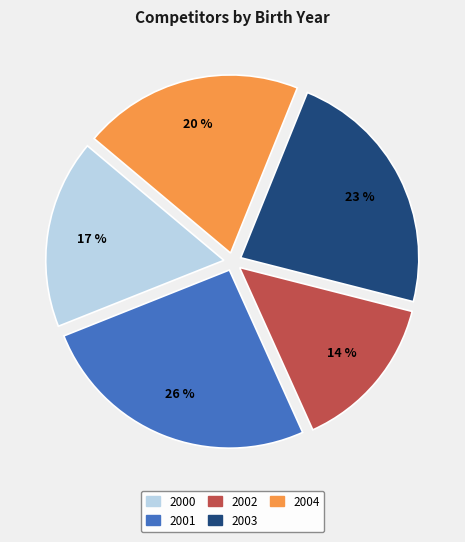

The 2003 slice represents 23% of the pie. True or false?

True